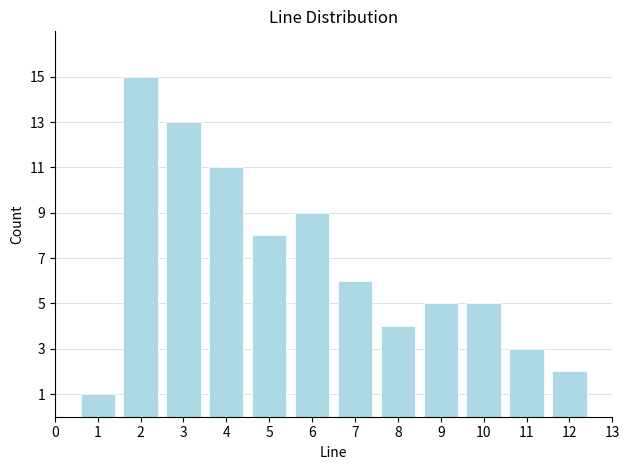

Reading left to right, what are all the values shown in this chart?

1=1	2=15	3=13	4=11	5=8	6=9	7=6	8=4	9=5	10=5	11=3	12=2